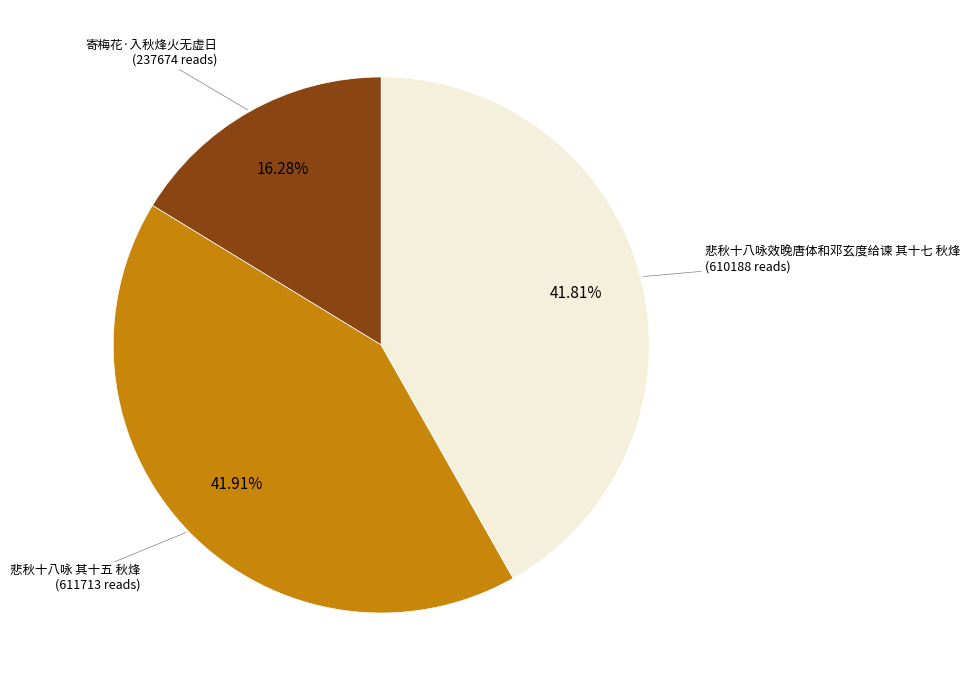

To the nearest percent, what portion does 寄梅花·入秋烽火无虚日 represent?

16%